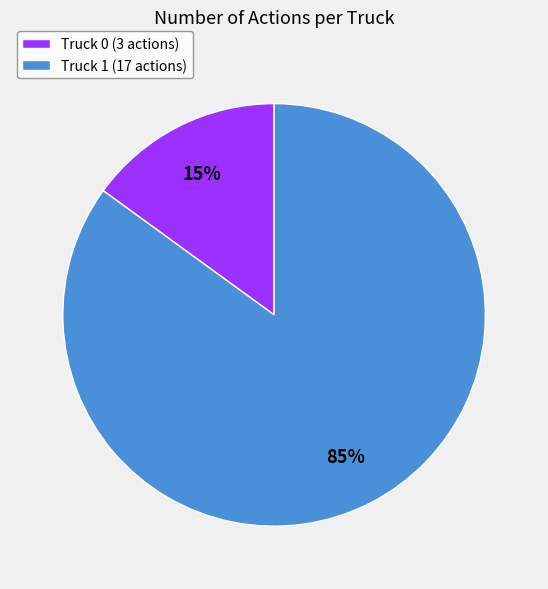

How many slices are in this pie chart?

2